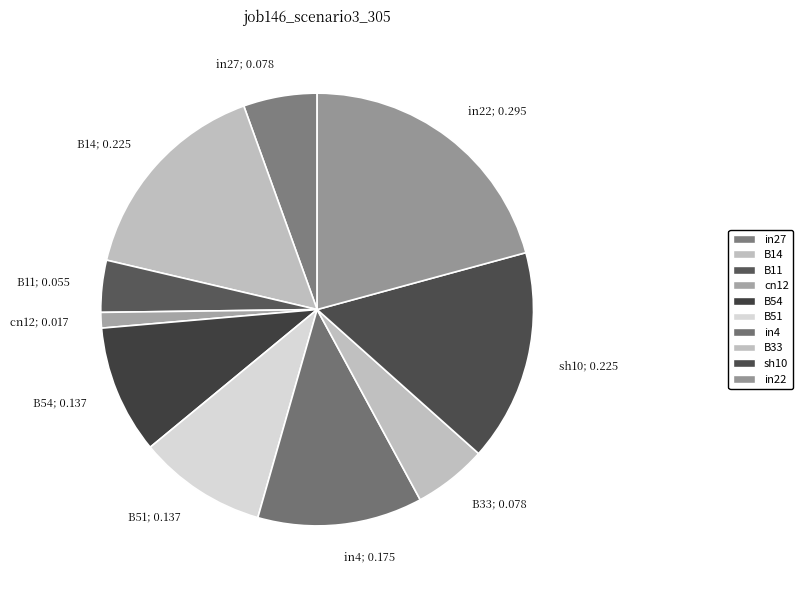

To the nearest percent, what percentage of the pie is B51?

10%